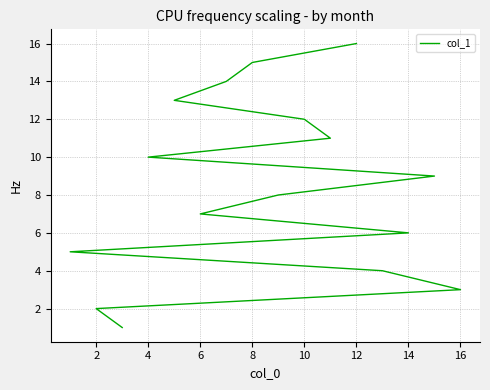

Does the chart have visible grid lines?

Yes